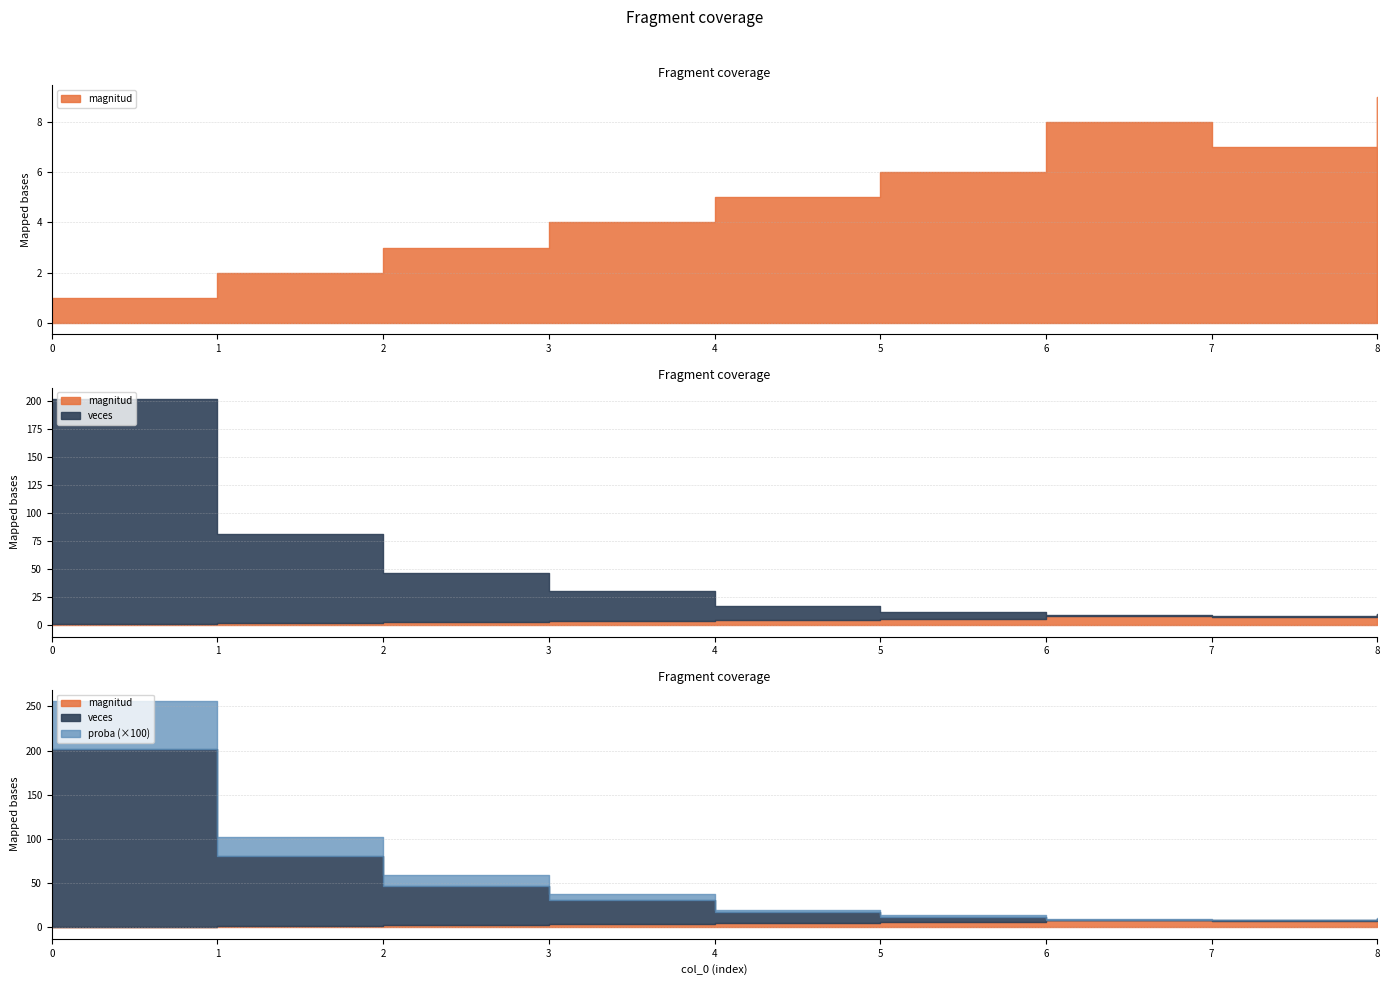

Reading right to left, extract all data points from this chart.

magnitud: 8=9.0	7=7.0	6=8.0	5=6.0	4=5.0	3=4.0	2=3.0	1=2.0	0=1.0
veces: 8=1.0	7=1.0	6=1.0	5=6.0	4=12.0	3=27.0	2=44.0	1=79.0	0=201.0
proba: 8=0.0	7=0.0	6=0.0	5=0.0	4=0.0	3=0.1	2=0.1	1=0.2	0=0.5